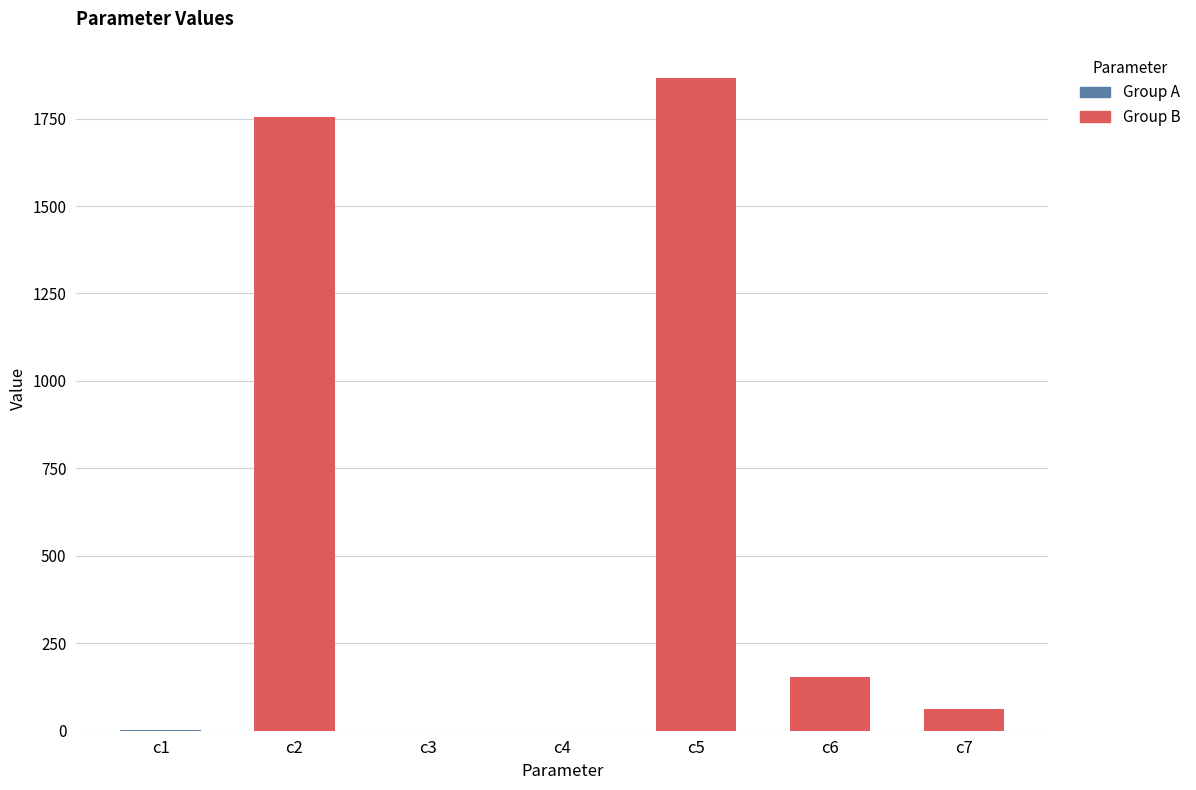

What is the maximum value shown in the chart?

1864.8